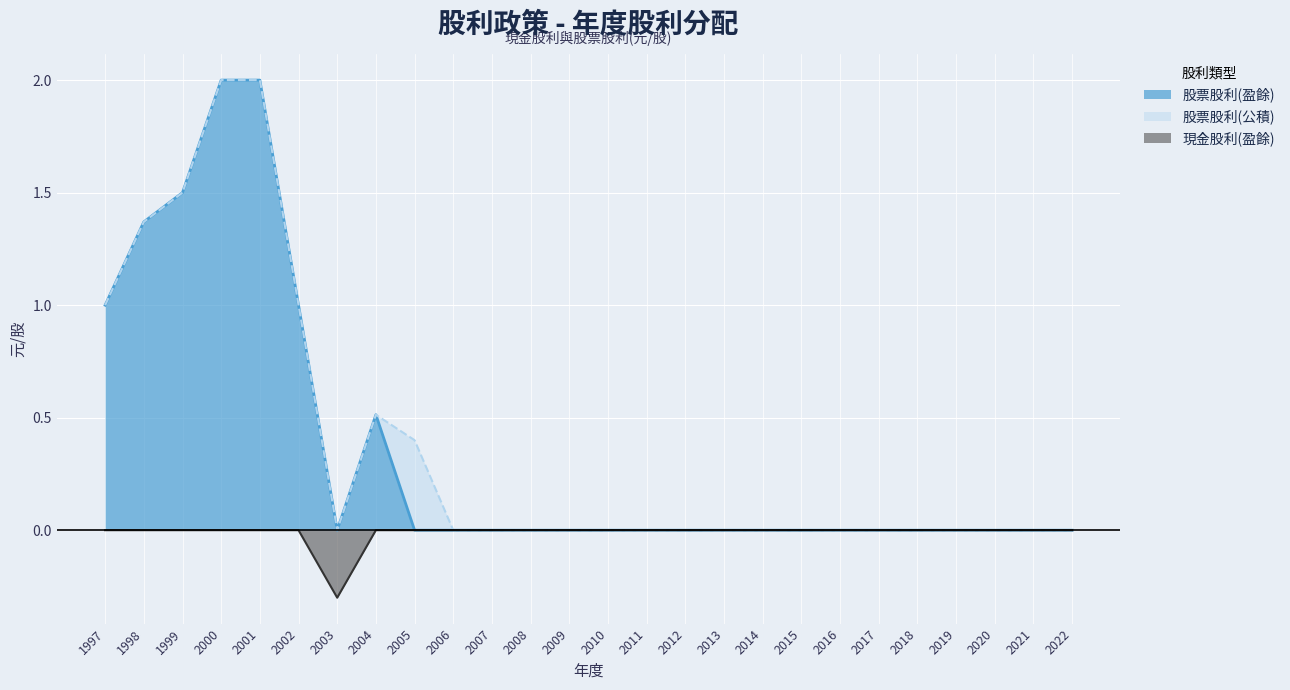

At which category is the sum across all series the highest?

2000